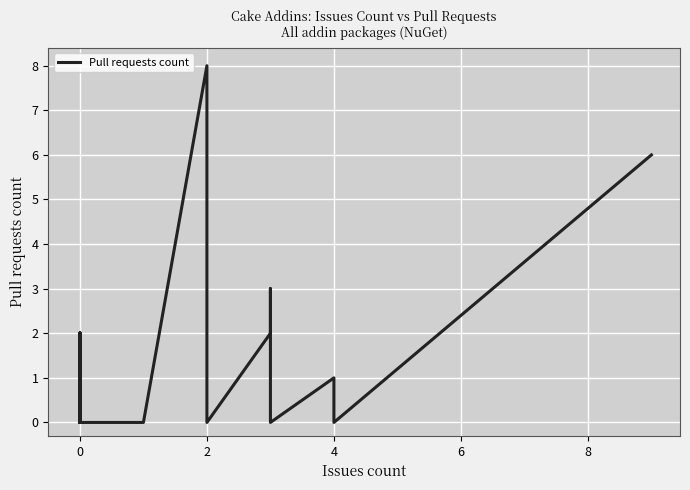

How many series are shown in this chart?

1